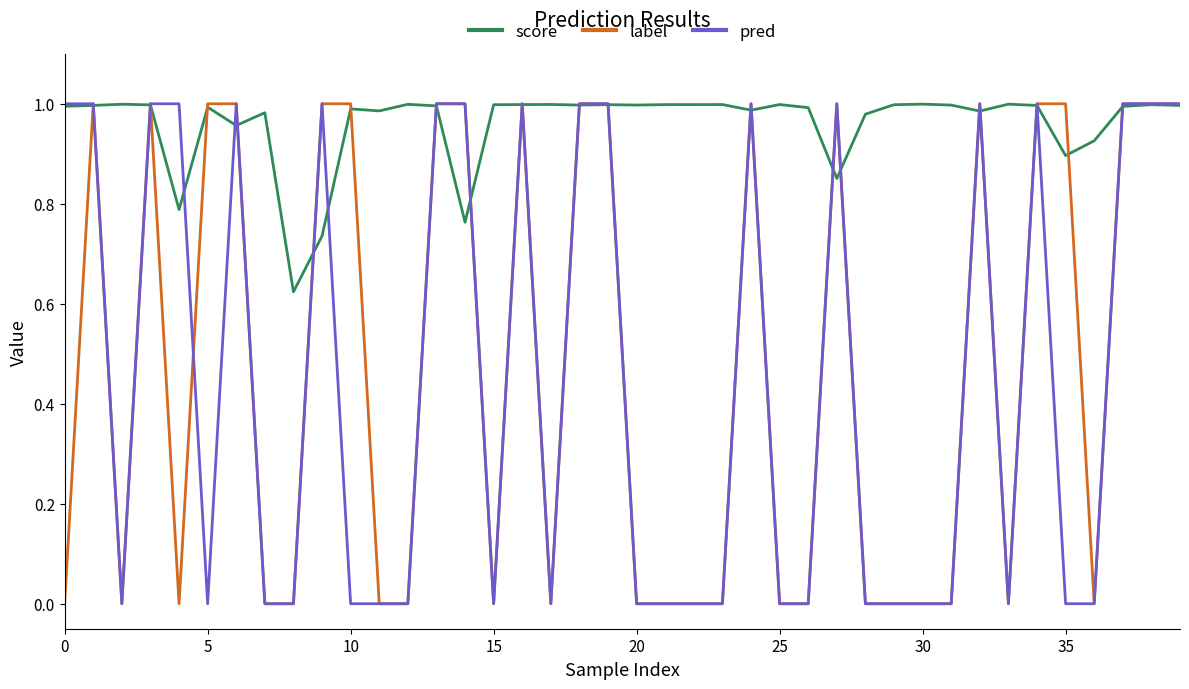

True or false: score and label cross at least once.

True